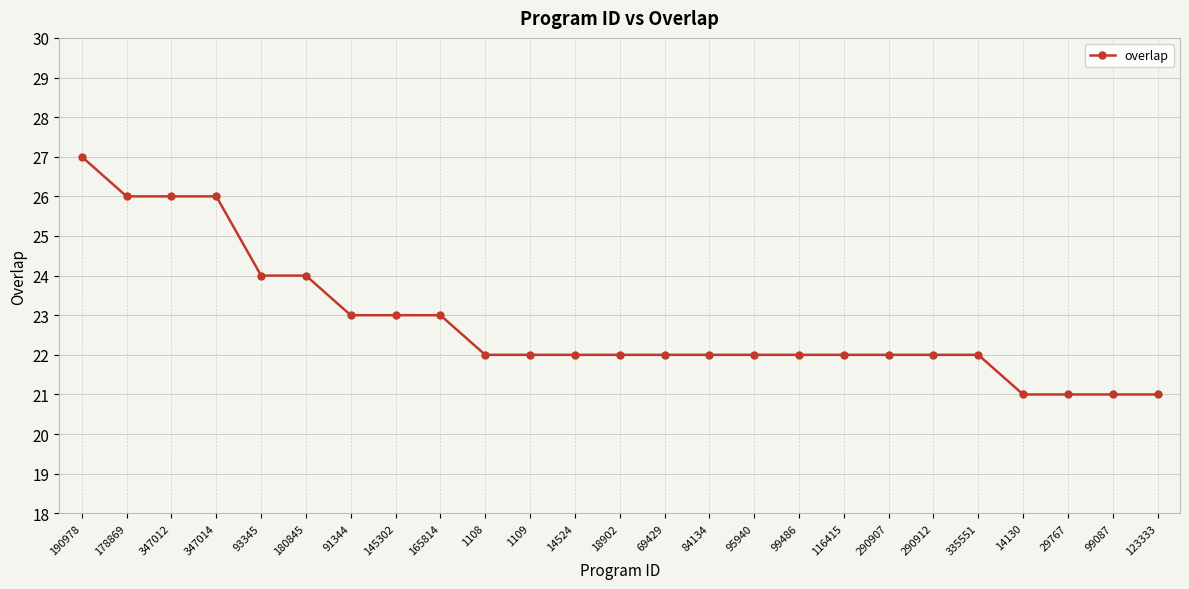

At which category does the chart reach its peak across all series?

190978